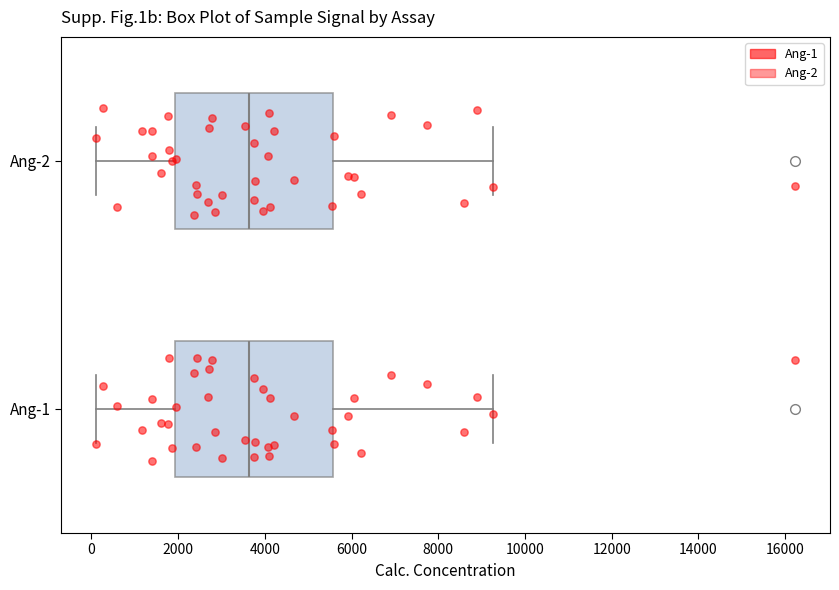

Reading bottom to top, transcribe this box plot: for each box, give where its median line is, the range the box spans, and where its two whiskers end, as read against the x-axis. The values are not printed on the chart, so give them approximately, as read against the axis.

Ang-1: median 3600, box 2000 to 5600, whiskers 200 to 9200
Ang-2: median 3600, box 2000 to 5600, whiskers 200 to 9200